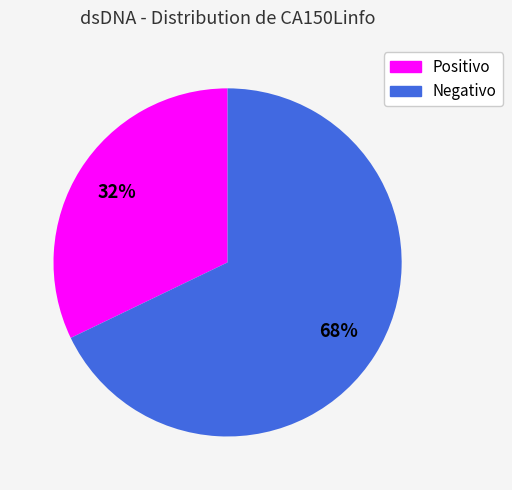

To the nearest percent, what is the average slice percentage?

50%